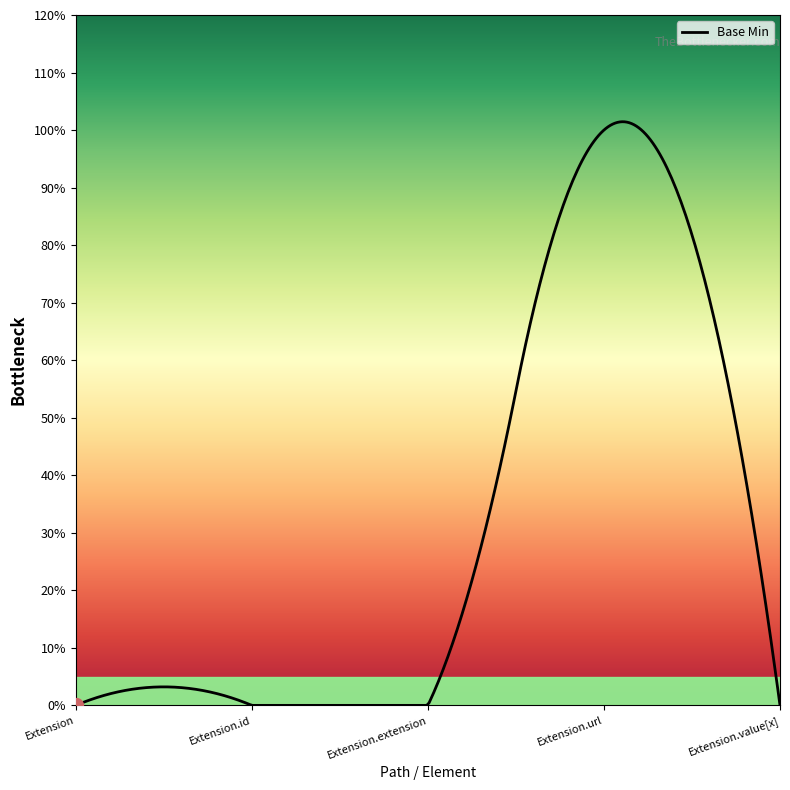

Where is the data nearest to the value 0?

Extension